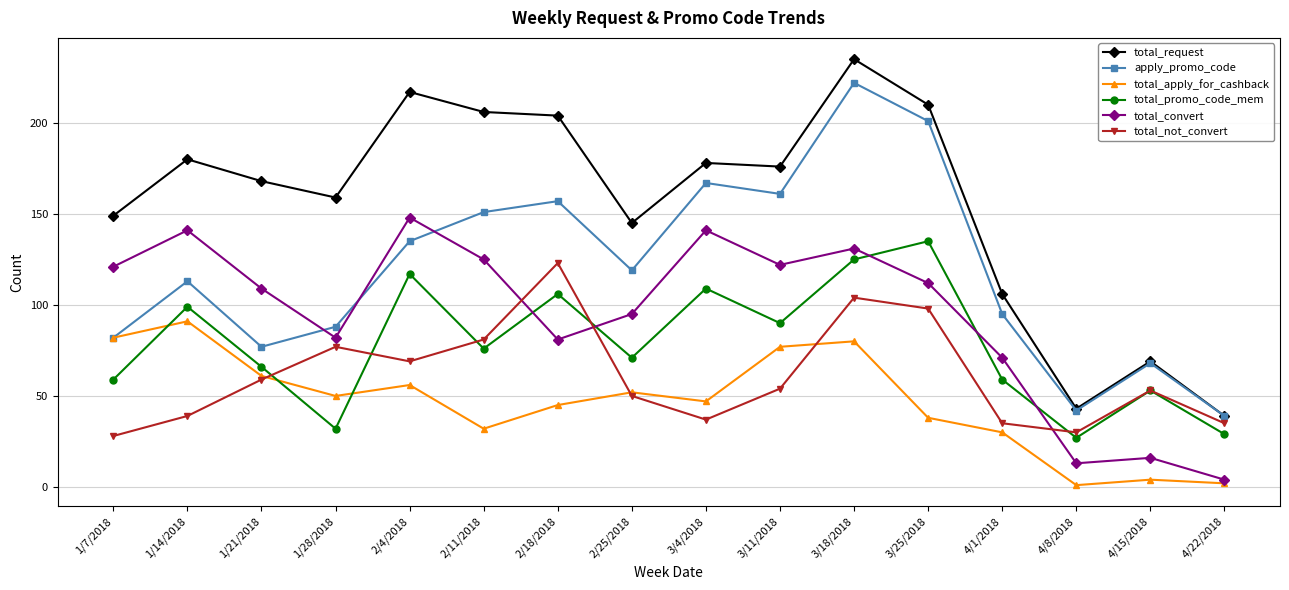

Which series has the largest total across all categories?

total_request